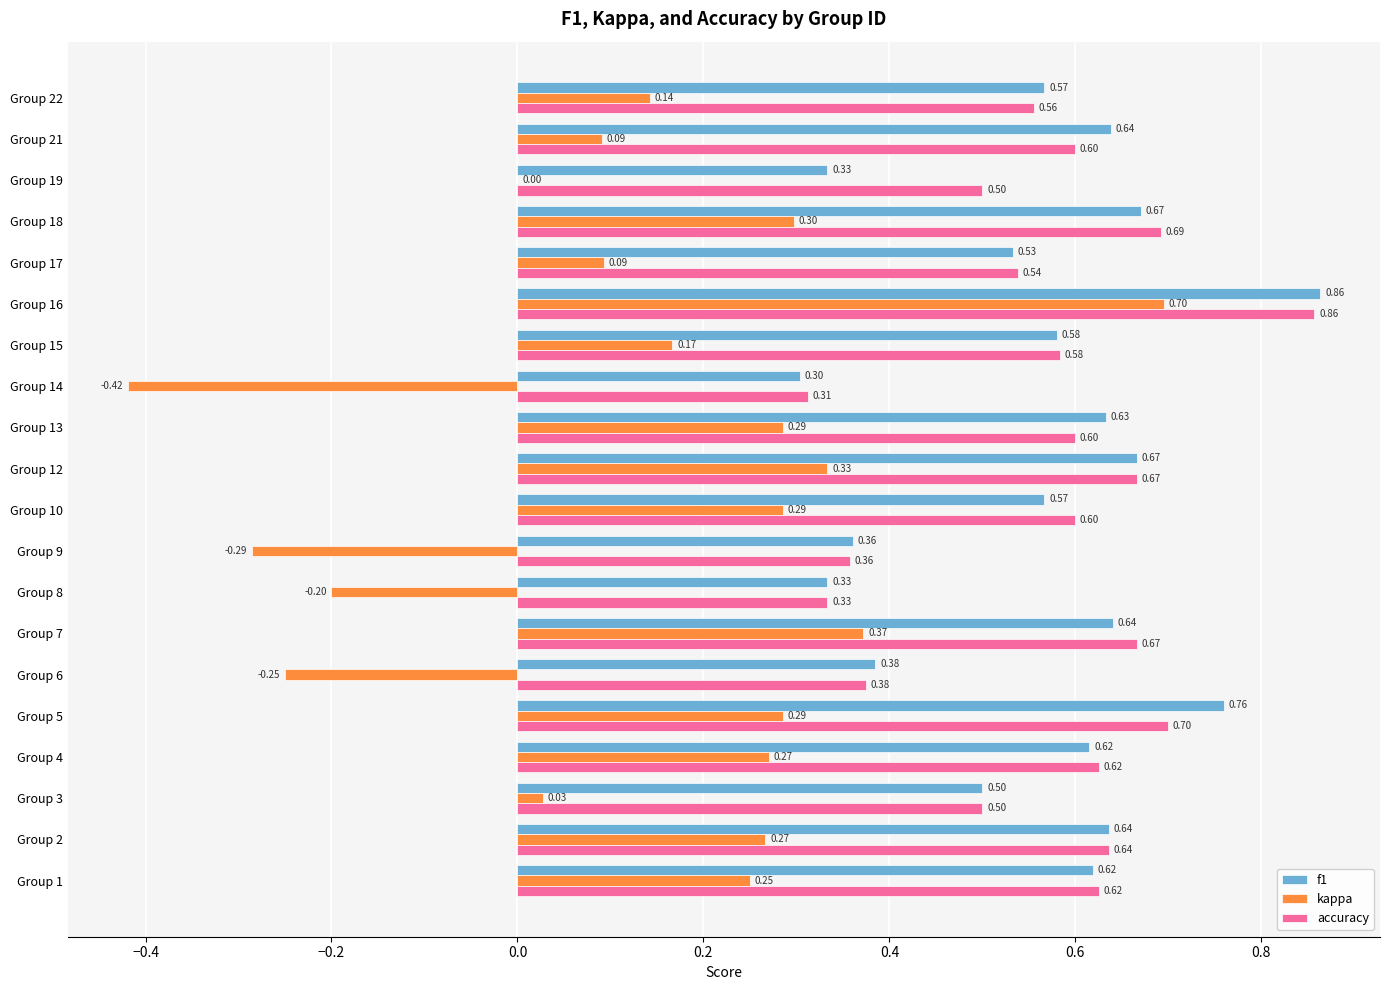

Which series changed the most between Group 12 and Group 17?

kappa